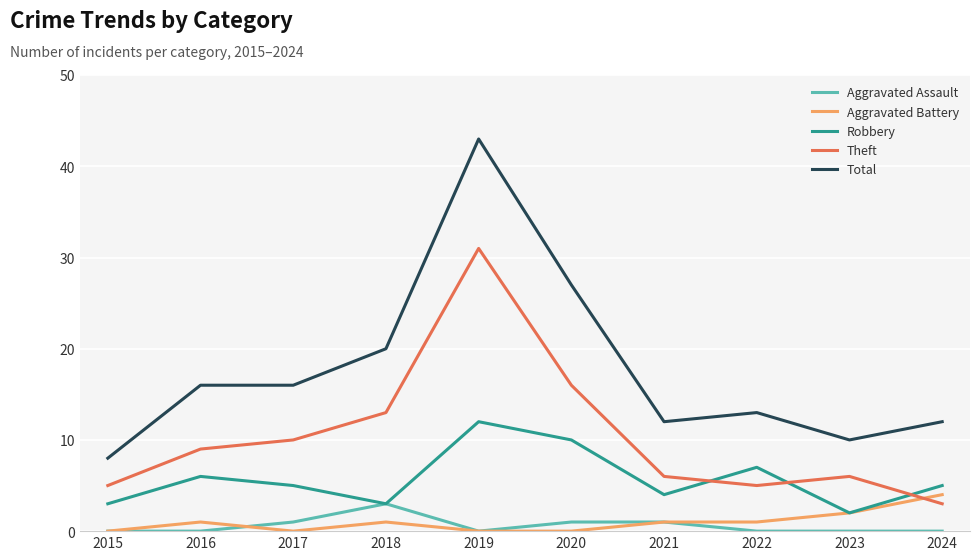

Which series has the largest range (max minus min)?

Total